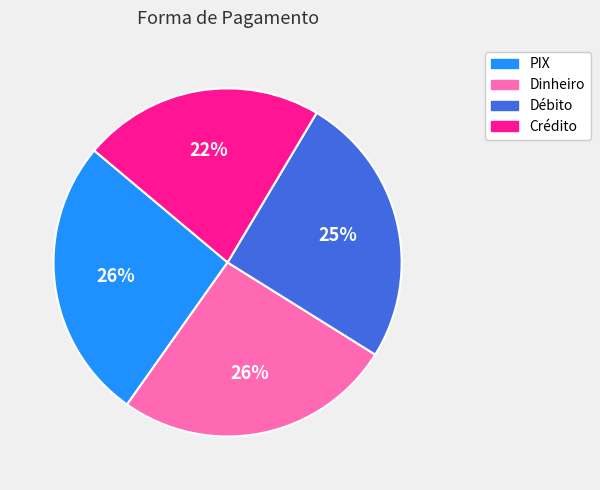

What percentage is the PIX slice, to the nearest percent?

26%